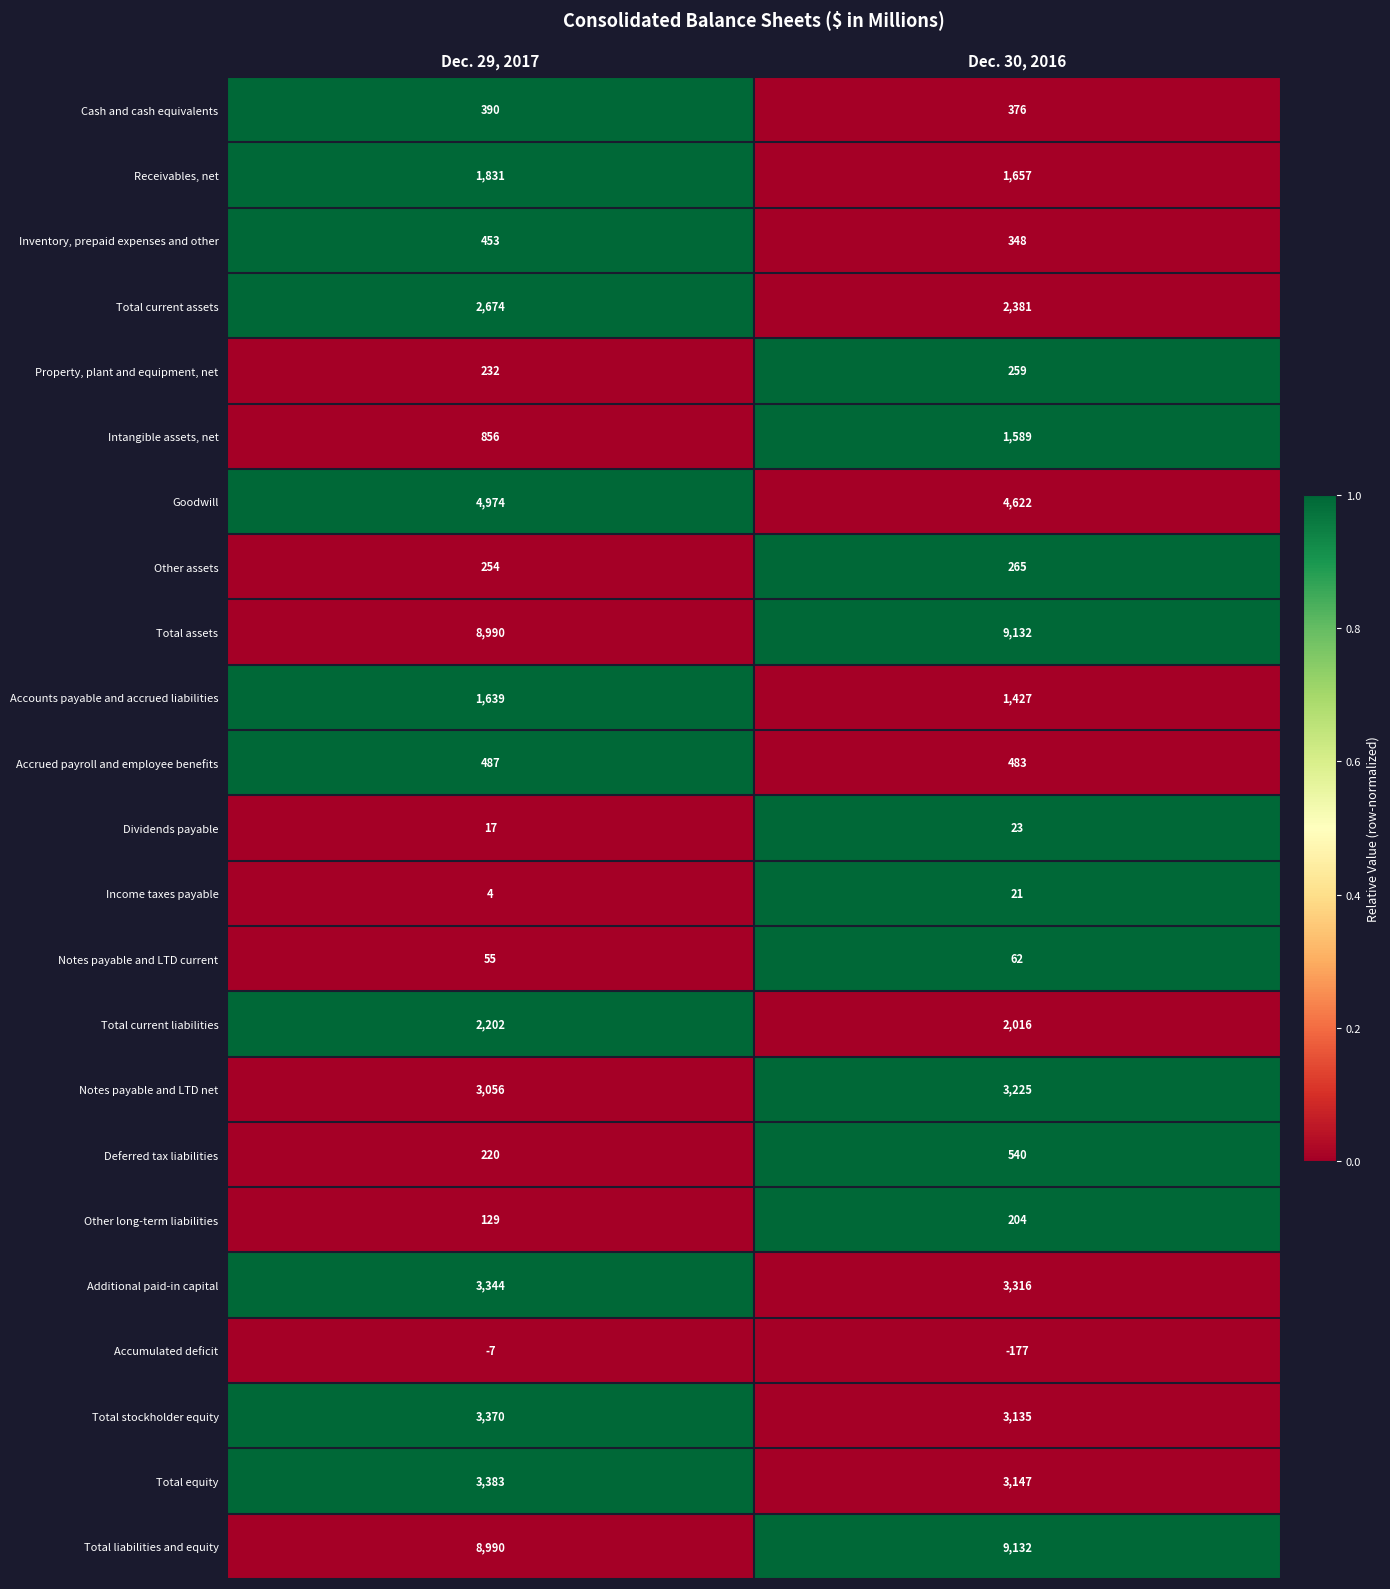

What is the difference between the highest and lowest values at Dec. 29, 2017?

8997